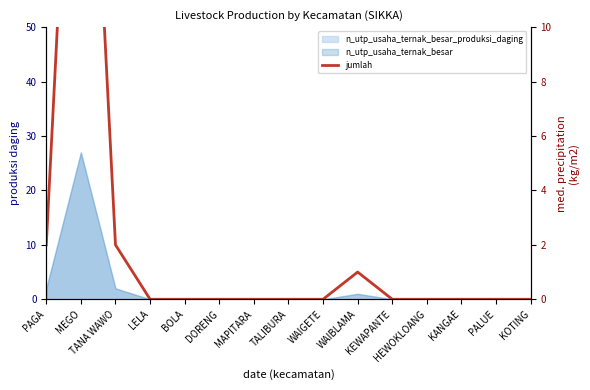

Which category has the highest value across all series?

MEGO